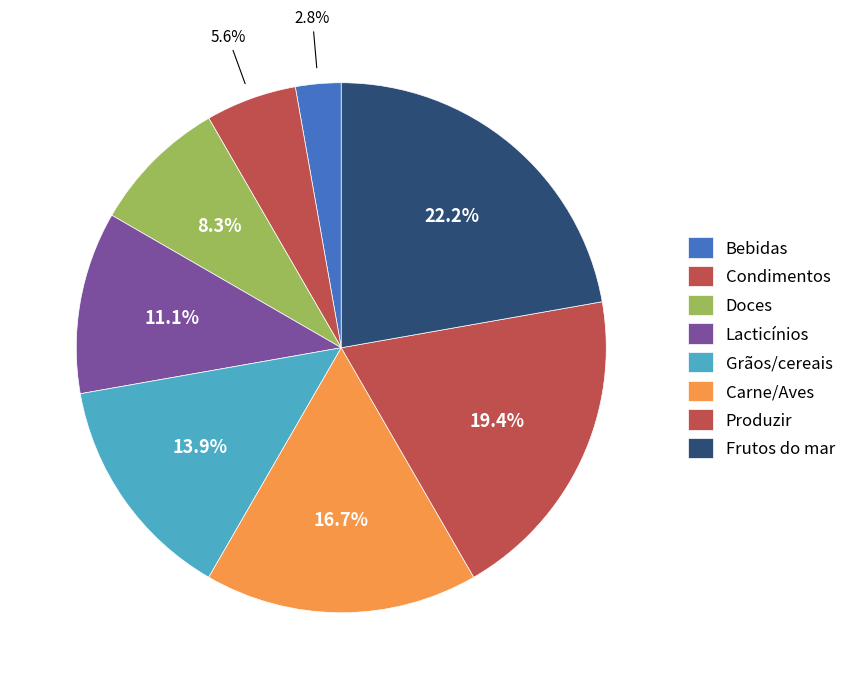

How many segments does this pie chart have?

8